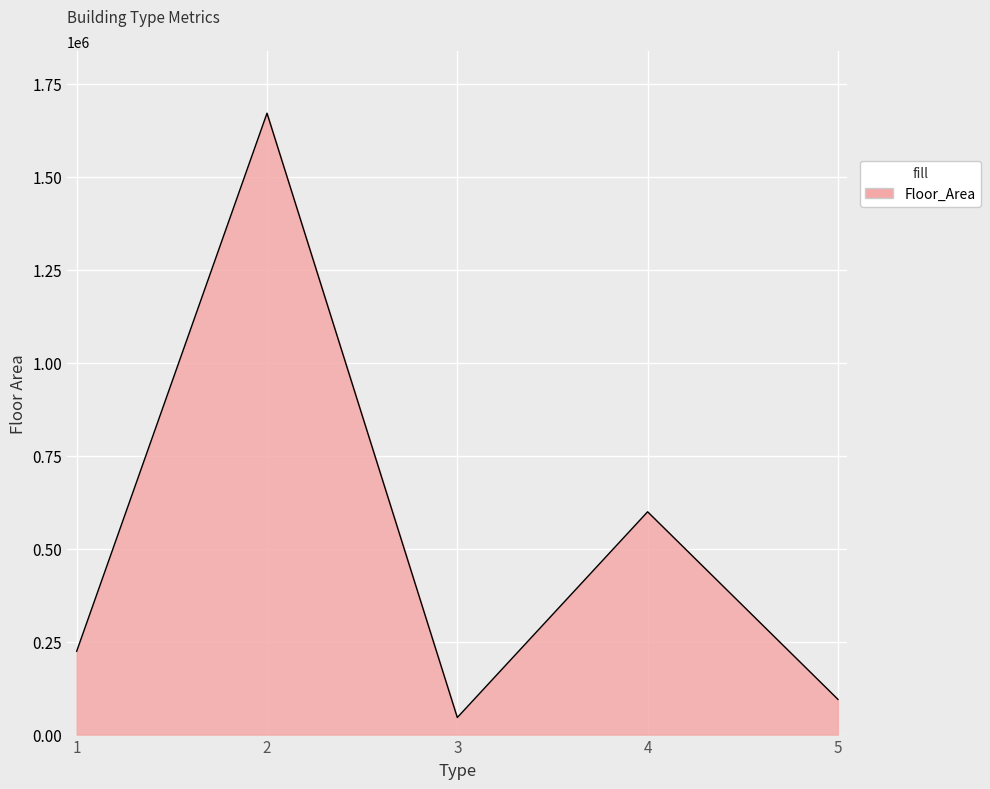

Between 5 and 4, which is larger?

4